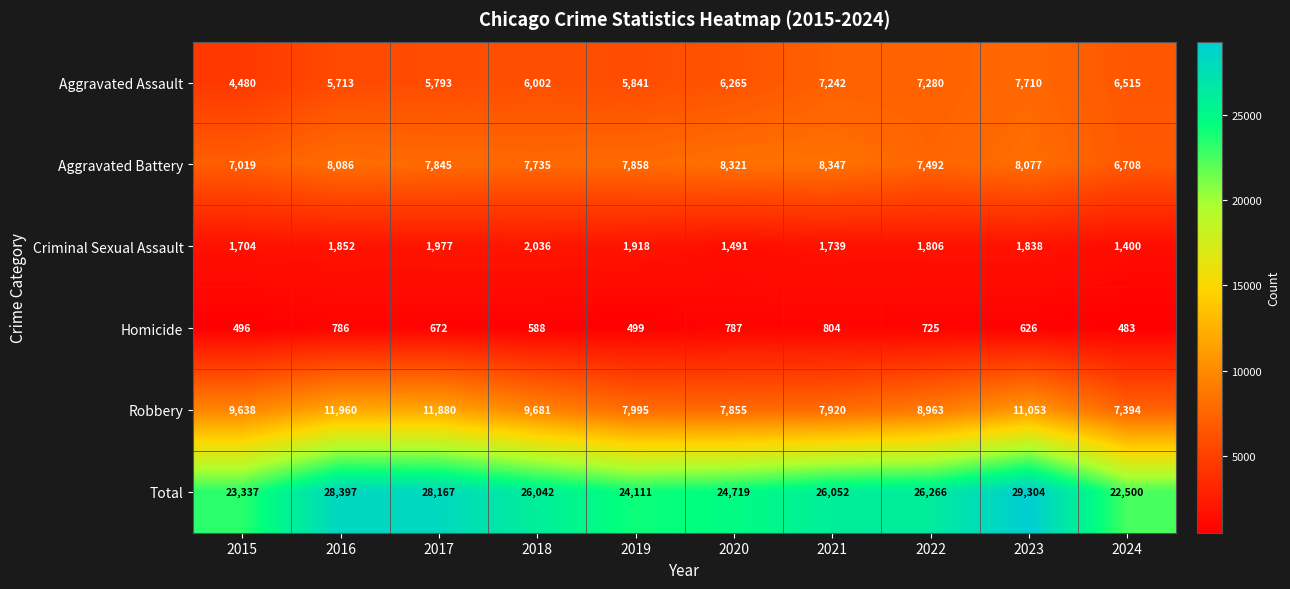

The Total series shows 24719 at 2020. True or false?

True